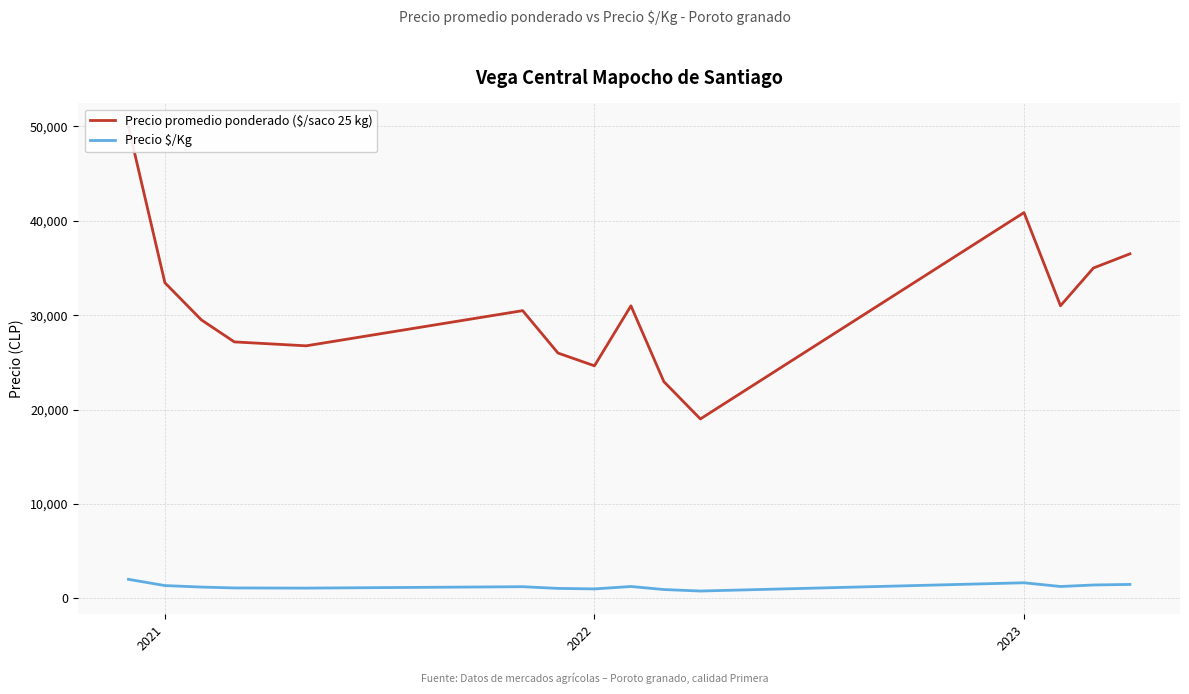

What is the minimum value for Precio promedio ponderado ($/saco 25 kg)?

19000.0